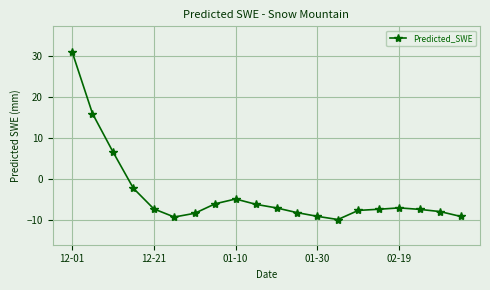

What is the minimum value shown in the chart?

-10.0